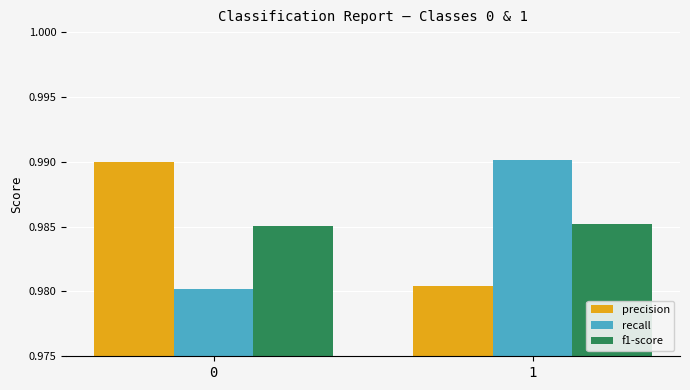

How many recall values are between 0 and 1?

2